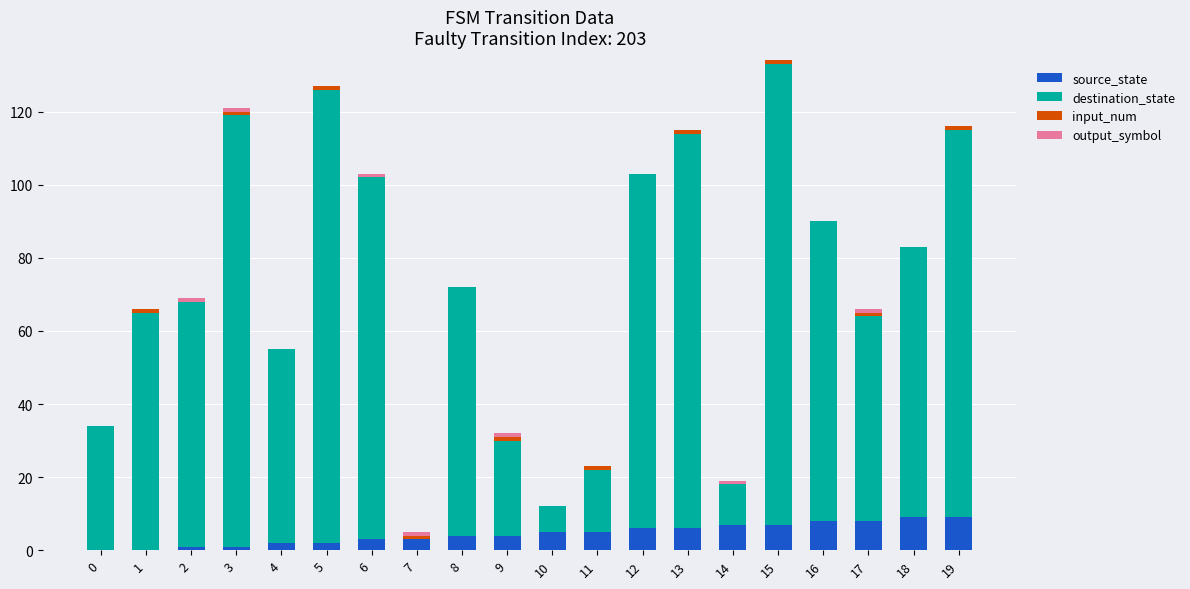

True or false: source_state has a value of 4 at 19.

False